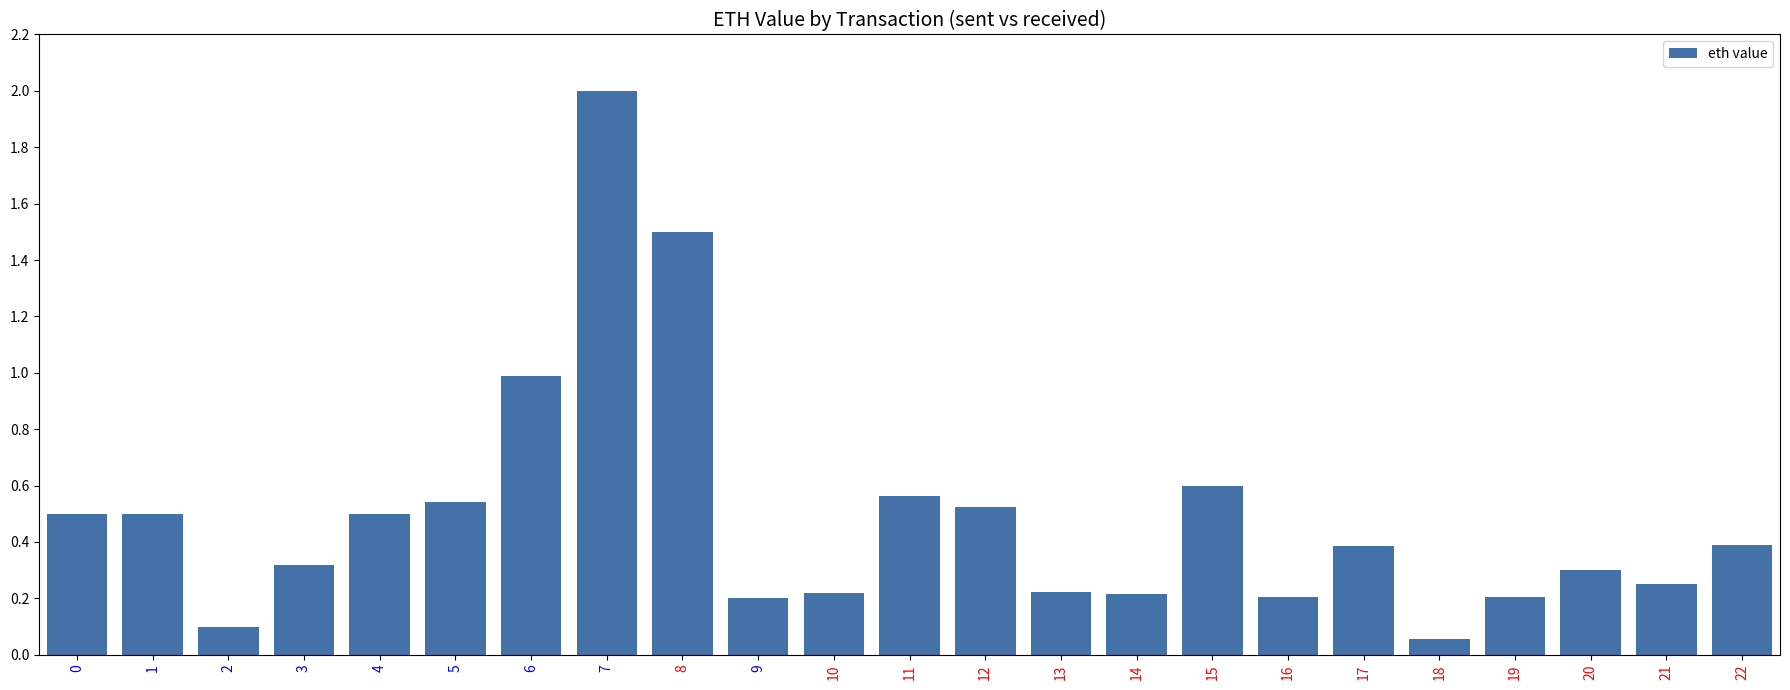

The chart shows a value of 0.3 at 10. True or false?

False